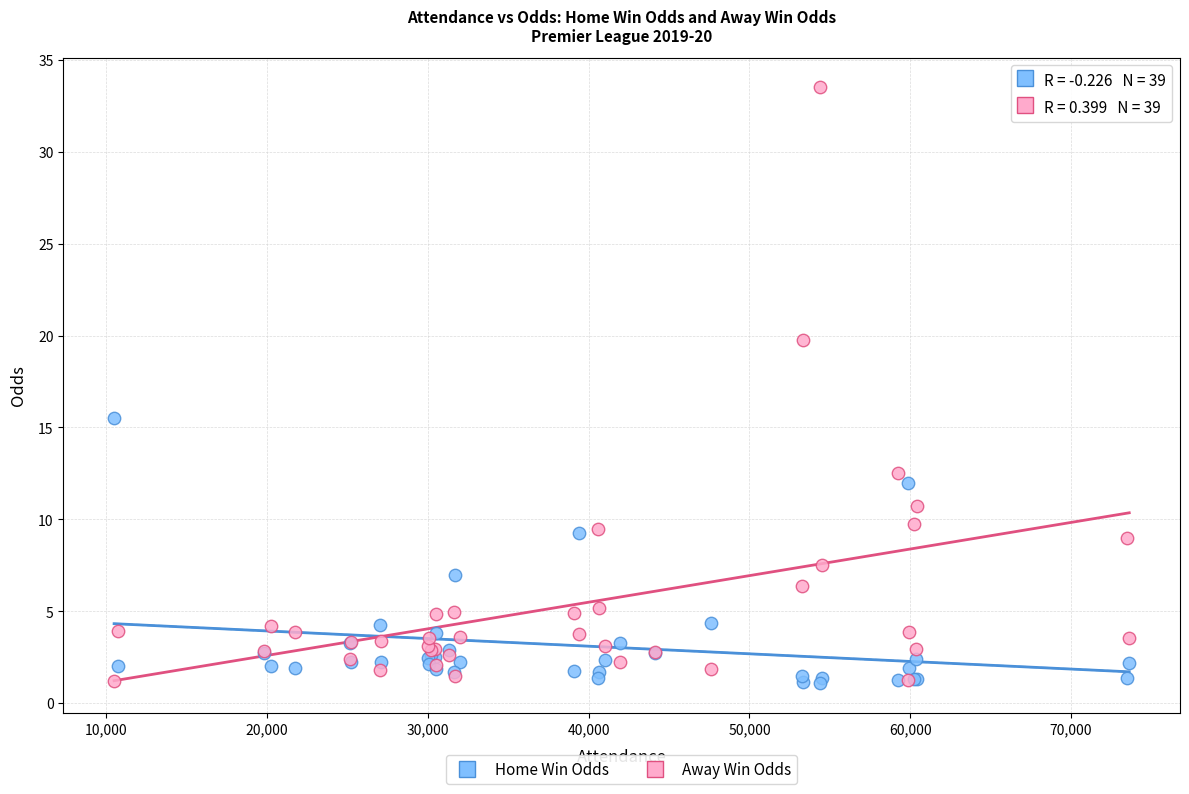

What is the X range (max minus min) for the scatter plot?

63134.0